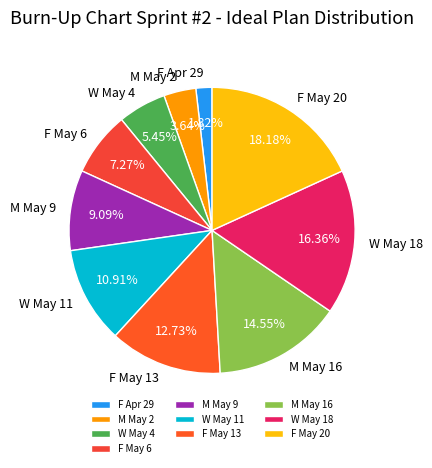

Is the sum of M May 16 and W May 18 greater than half?

No